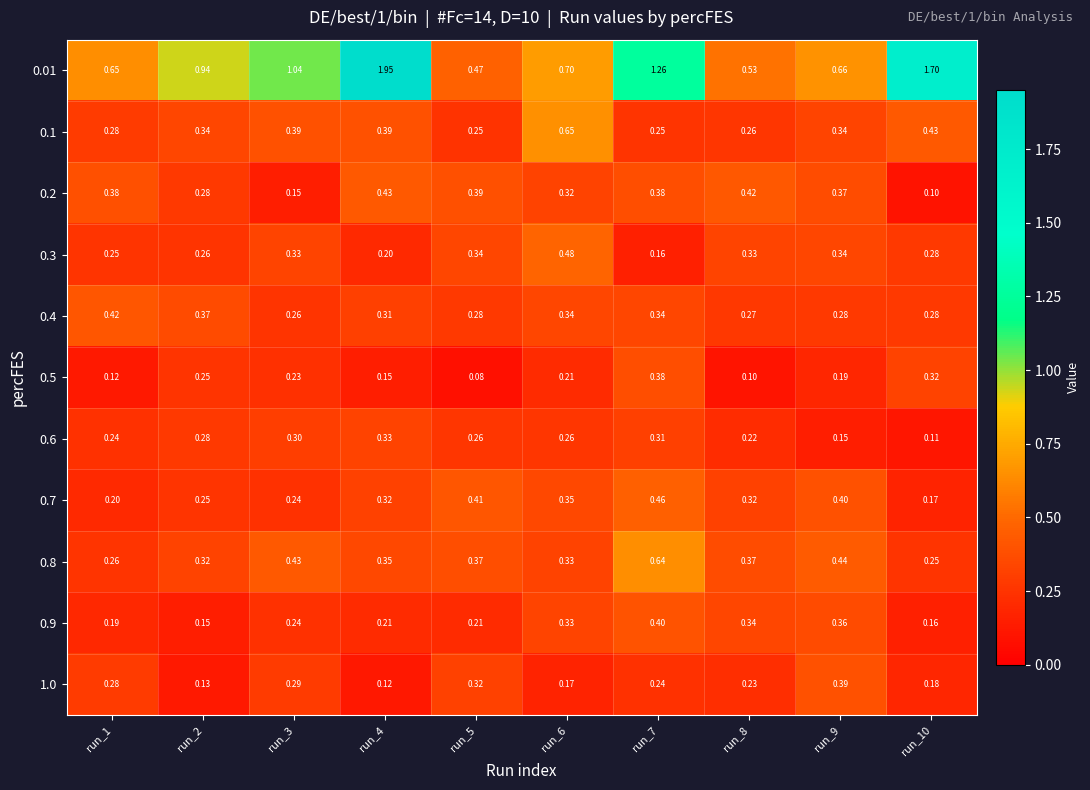

Which series has the widest spread of values?

0.01